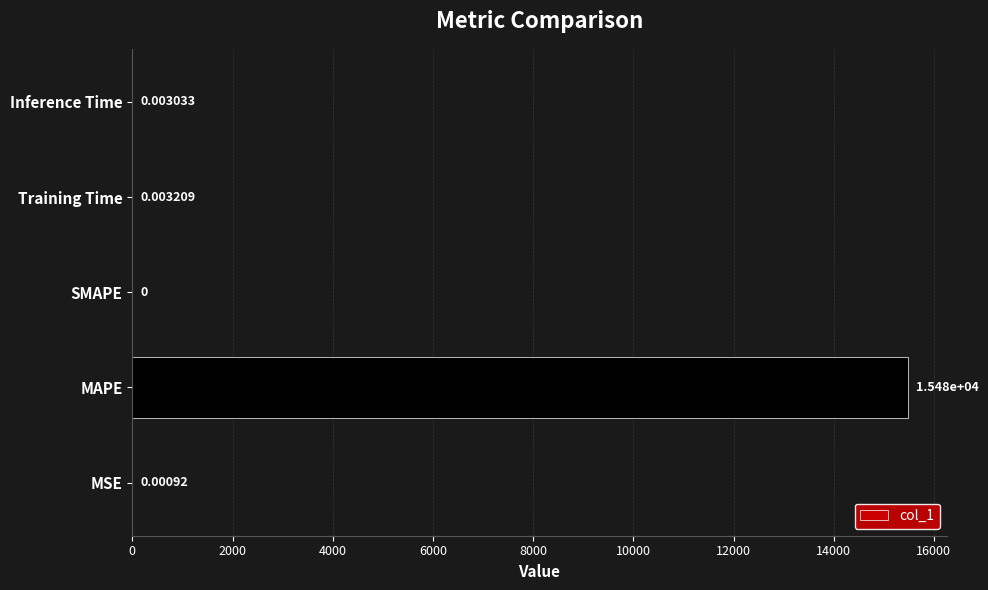

At which label is the value closest to 7740?

Training Time